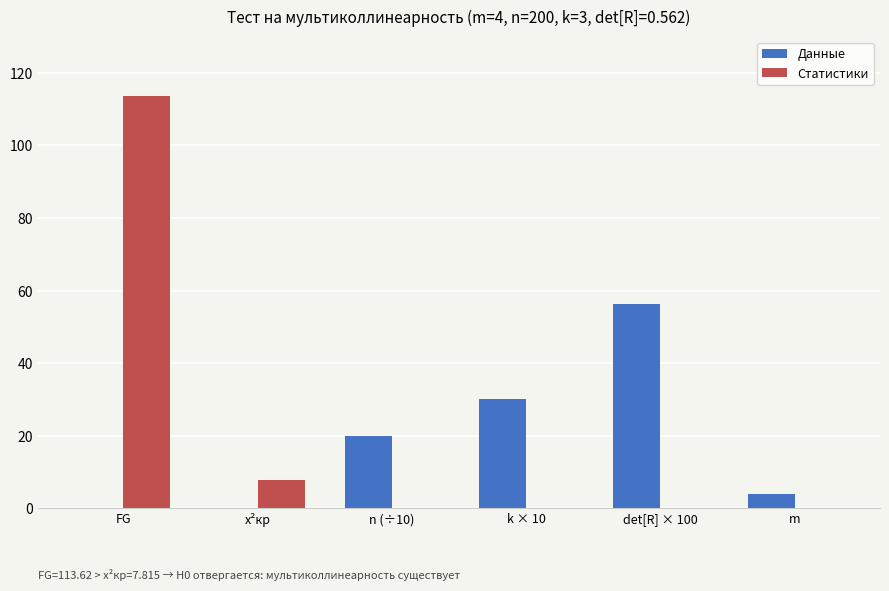

Is it true that Статистики equals 113.6 at FG?

True